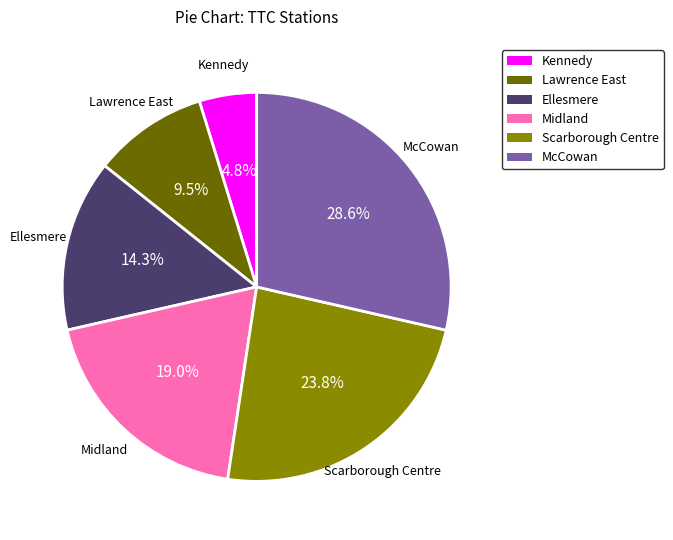

What is the smallest slice in the pie chart?

Kennedy